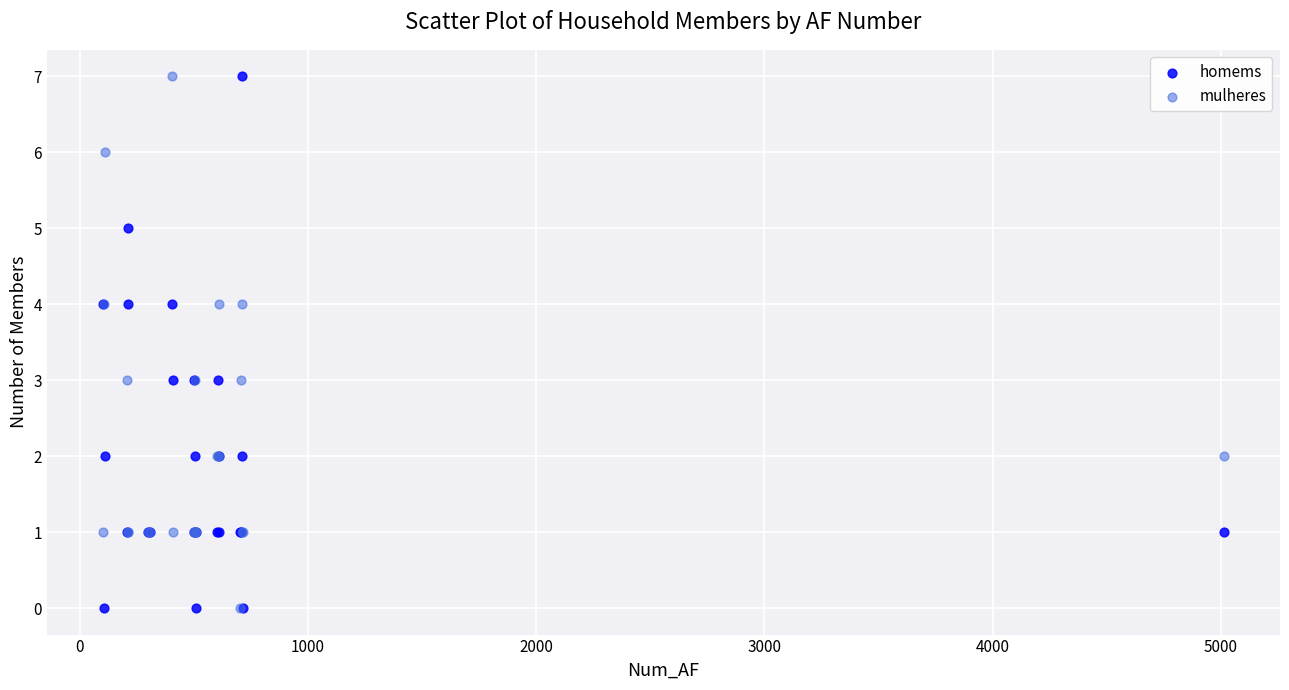

What are all the series names shown in the legend?

homems, mulheres